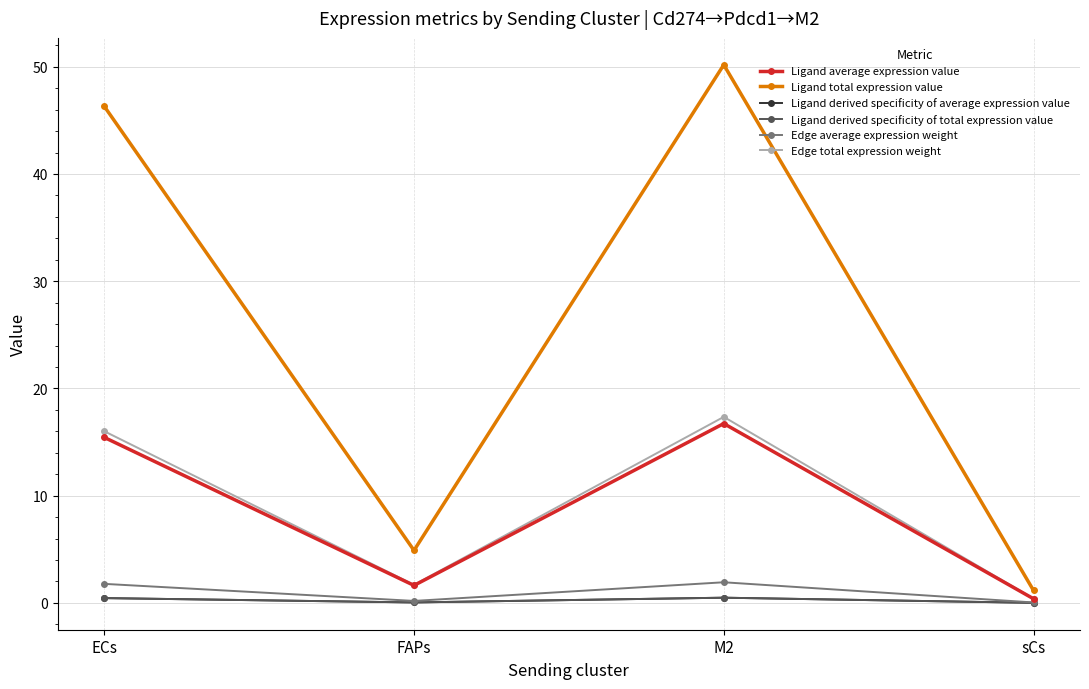

Reading left to right, list all the values displayed in this chart.

Ligand average expression value: ECs=15.4	FAPs=1.6	M2=16.7	sCs=0.4
Ligand total expression value: ECs=46.3	FAPs=4.9	M2=50.2	sCs=1.2
Ligand derived specificity of average expression value: ECs=0.5	FAPs=0.0	M2=0.5	sCs=0.0
Ligand derived specificity of total expression value: ECs=0.5	FAPs=0.0	M2=0.5	sCs=0.0
Edge average expression weight: ECs=1.8	FAPs=0.2	M2=1.9	sCs=0.0
Edge total expression weight: ECs=16.0	FAPs=1.7	M2=17.4	sCs=0.4